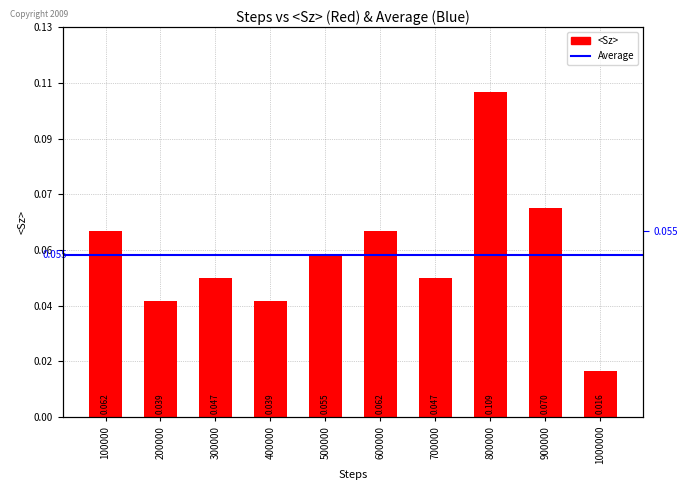

Which has a higher value, 900000 or 500000?

900000